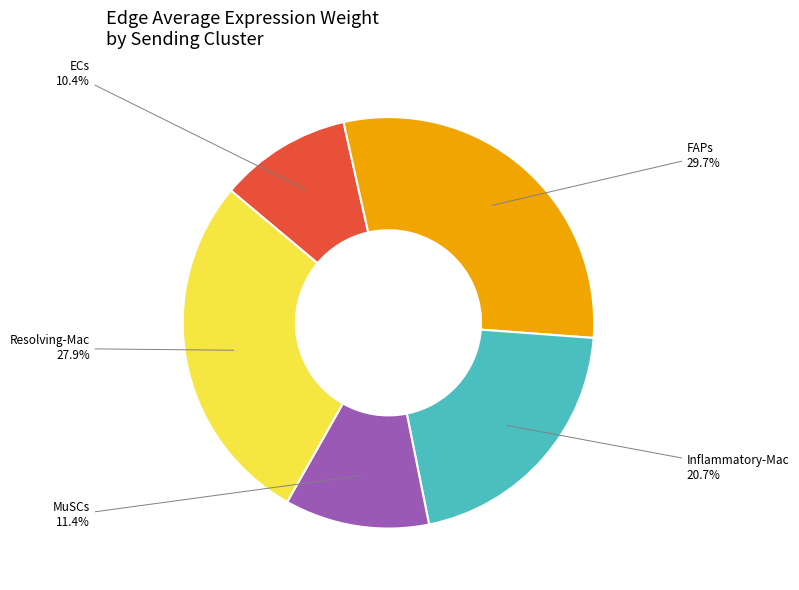

Rank the categories by value from highest to lowest.

FAPs, Resolving-Mac, Inflammatory-Mac, MuSCs, ECs